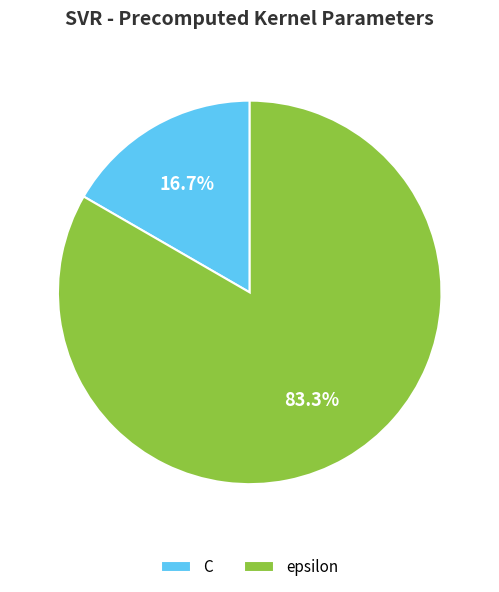

Count the number of slices in the pie.

2